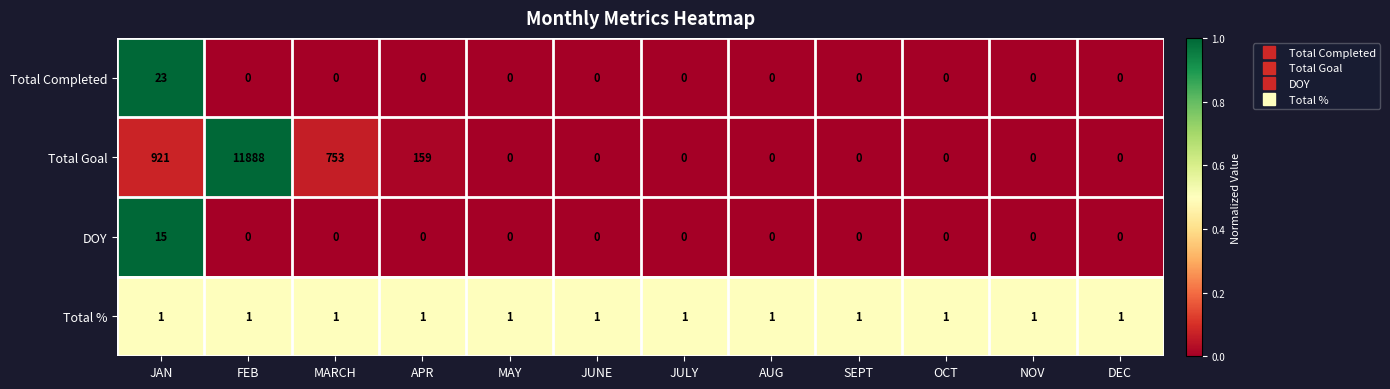

List the series in order of their peak value, lowest first.

Total %, DOY, Total Completed, Total Goal